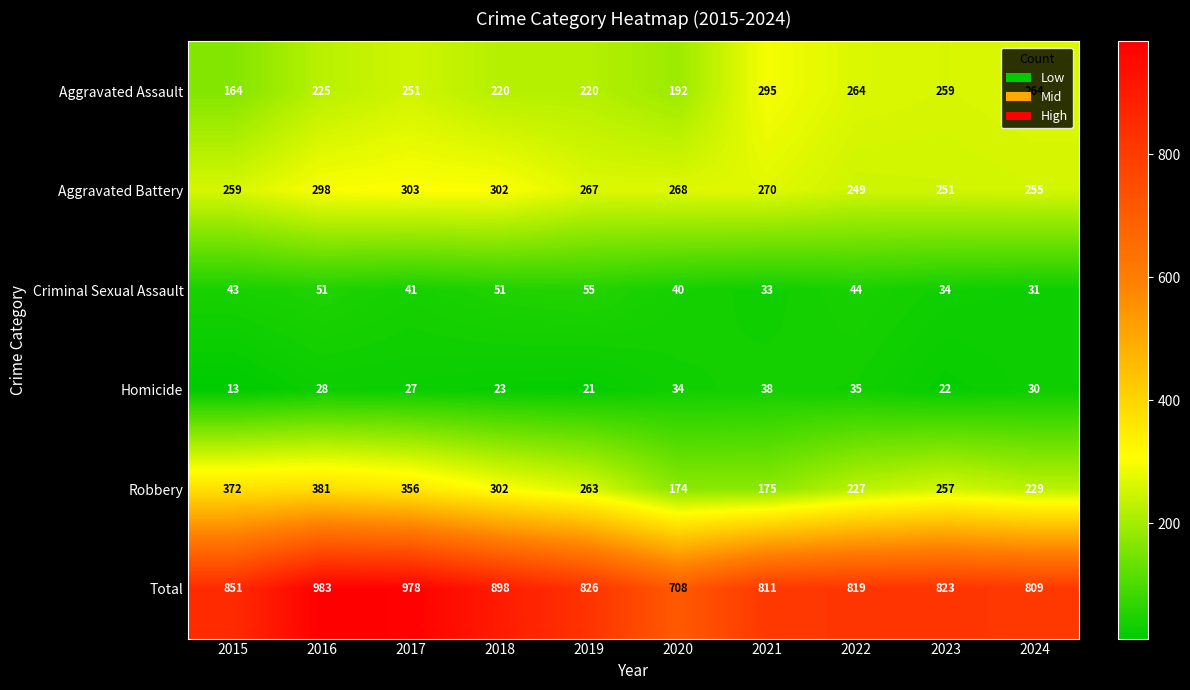

At which category is the sum across all series the highest?

2016